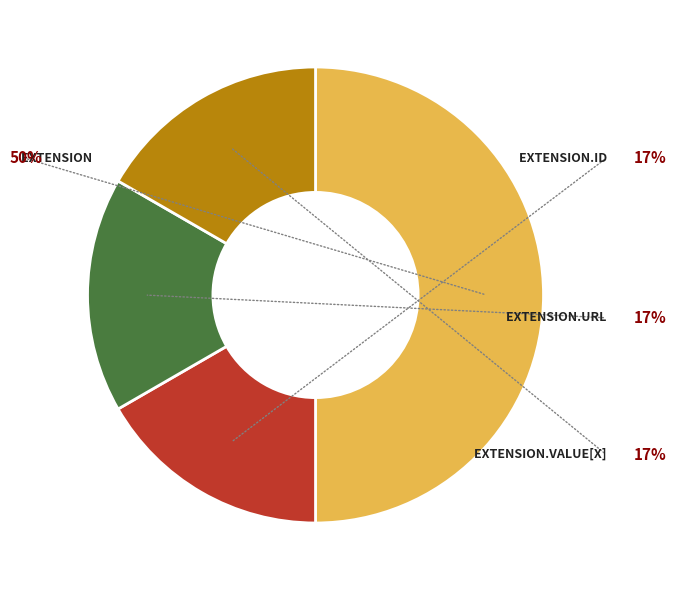

How many segments does this pie chart have?

4